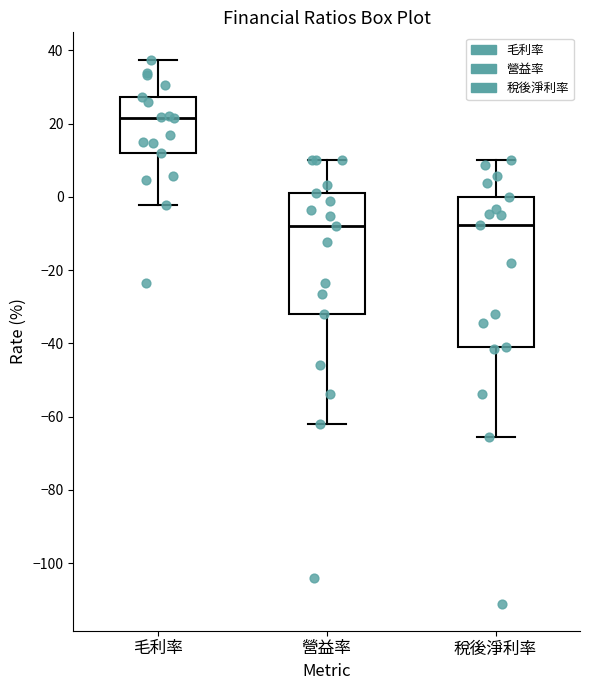

Comparing the boxes themselves (not the whiskers), which one is the tallest?

稅後淨利率